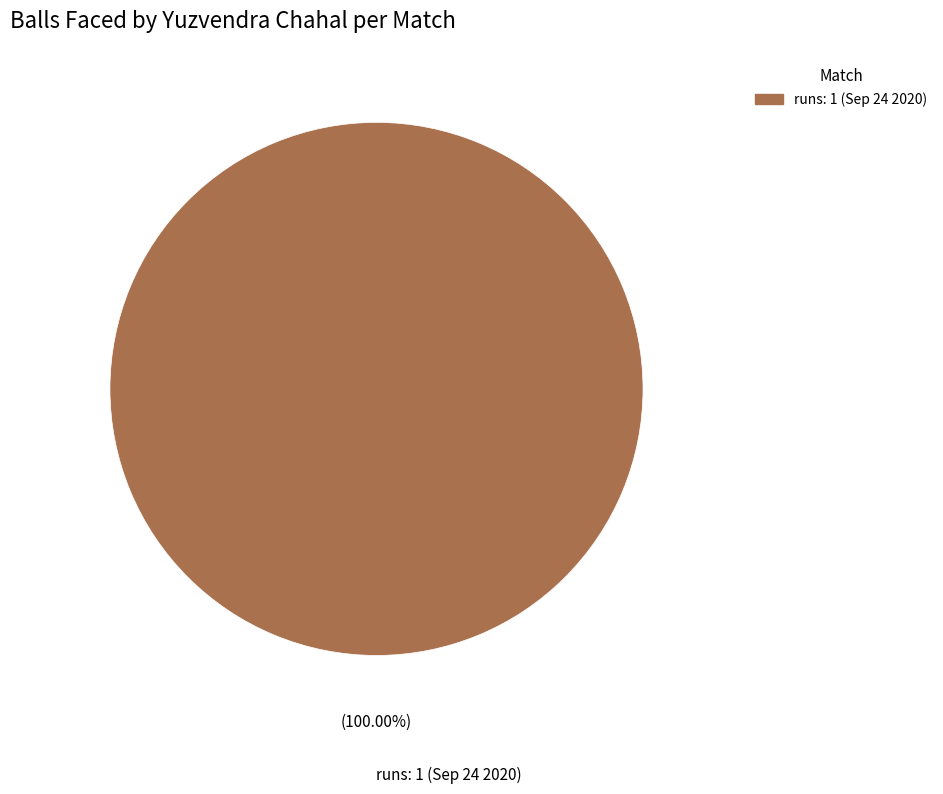

Is there a majority slice in this chart?

Yes